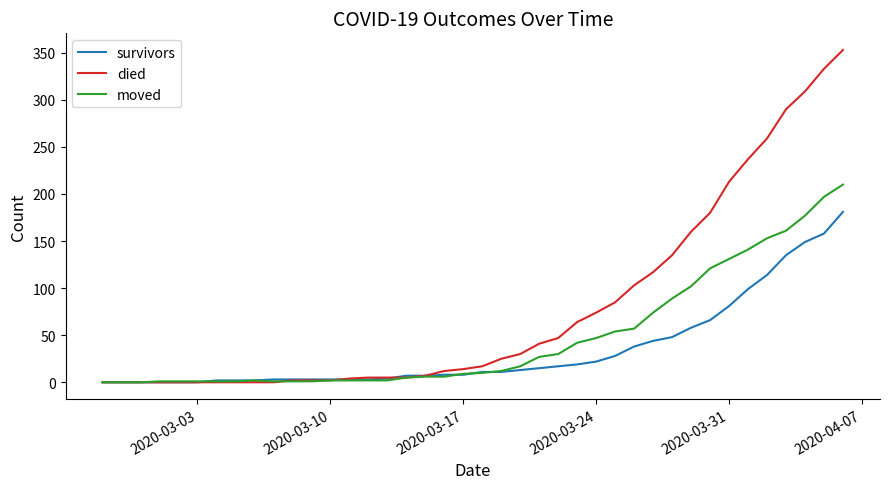

What is the sum of all moved values?

1896